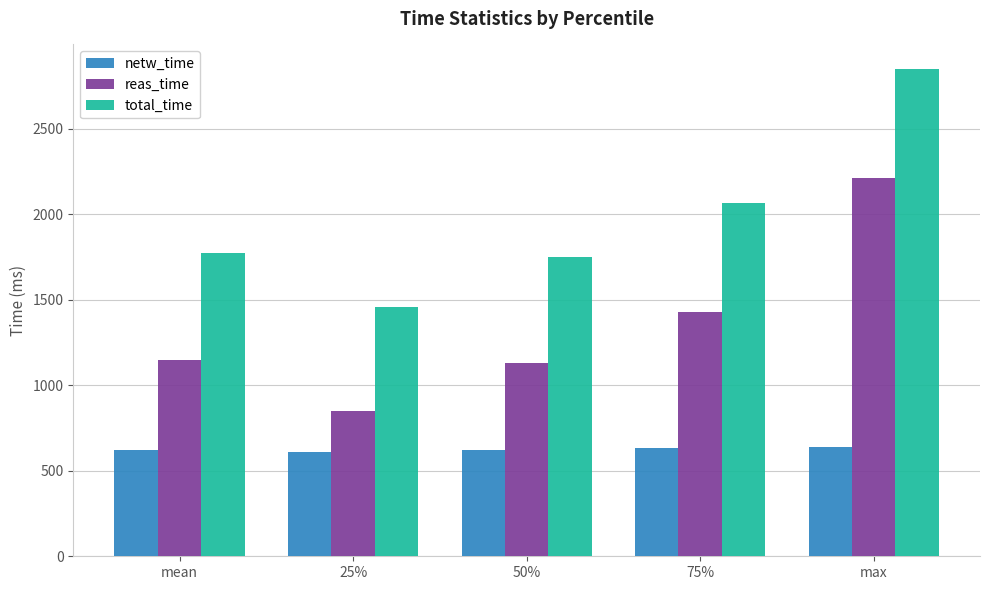

Which series has the widest spread of values?

total_time